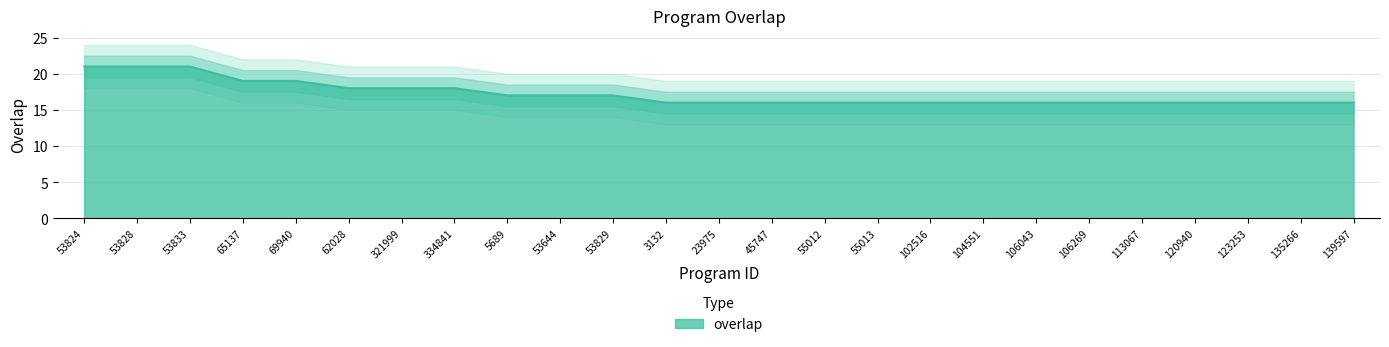

True or false: the data shows 31 at 321999.

False